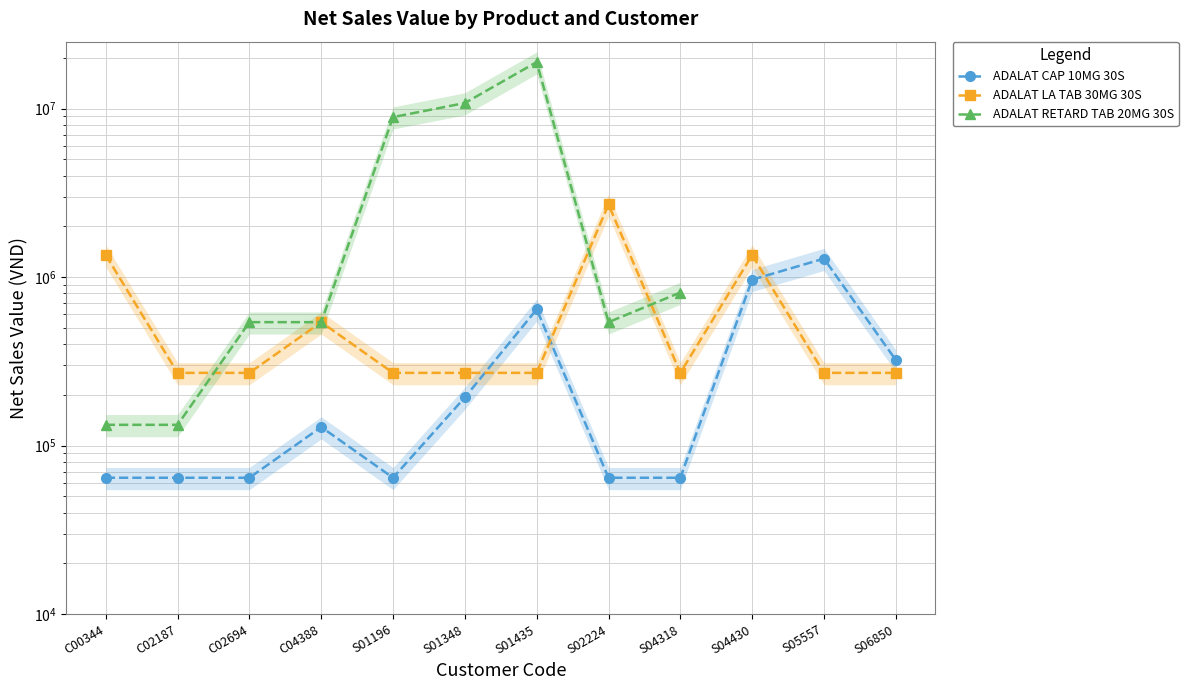

What is the minimum value shown in the chart?

64381.0